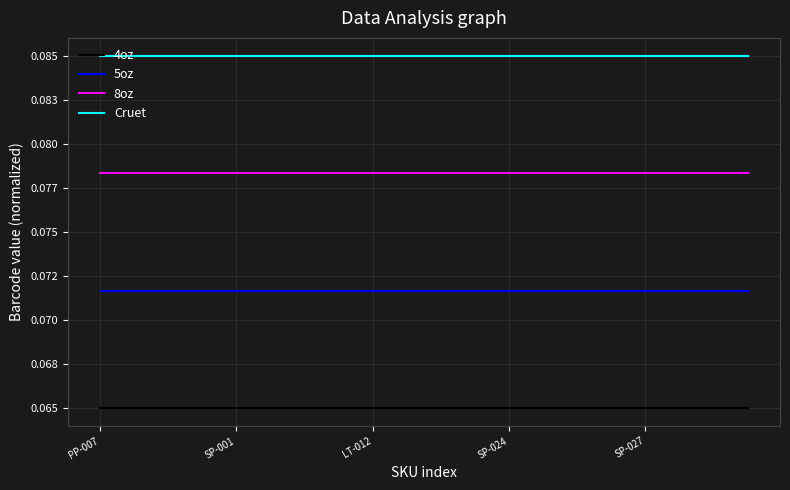

What is the value of the 5oz point at the 6th from the left?

0.1